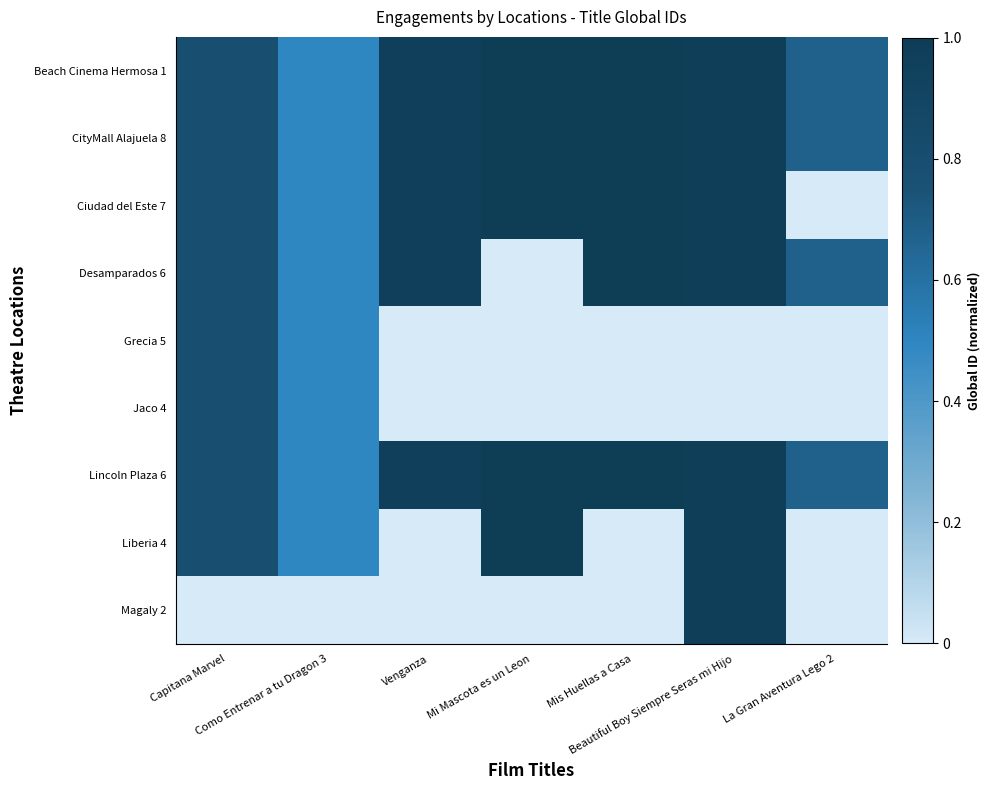

What is the difference between the highest and lowest values at Como Entrenar a tu Dragon 3?

0.5